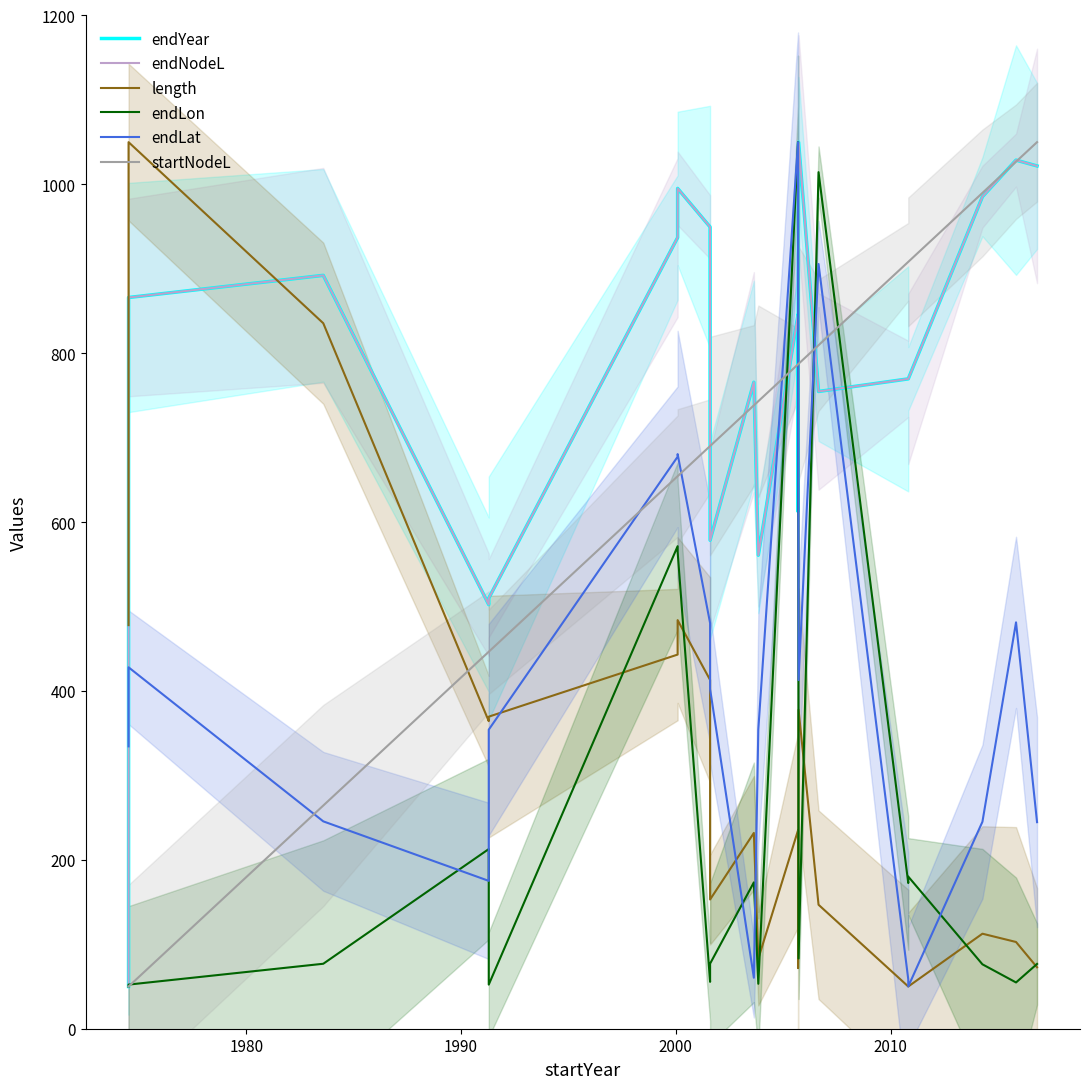

What is the smallest value displayed?

50.0